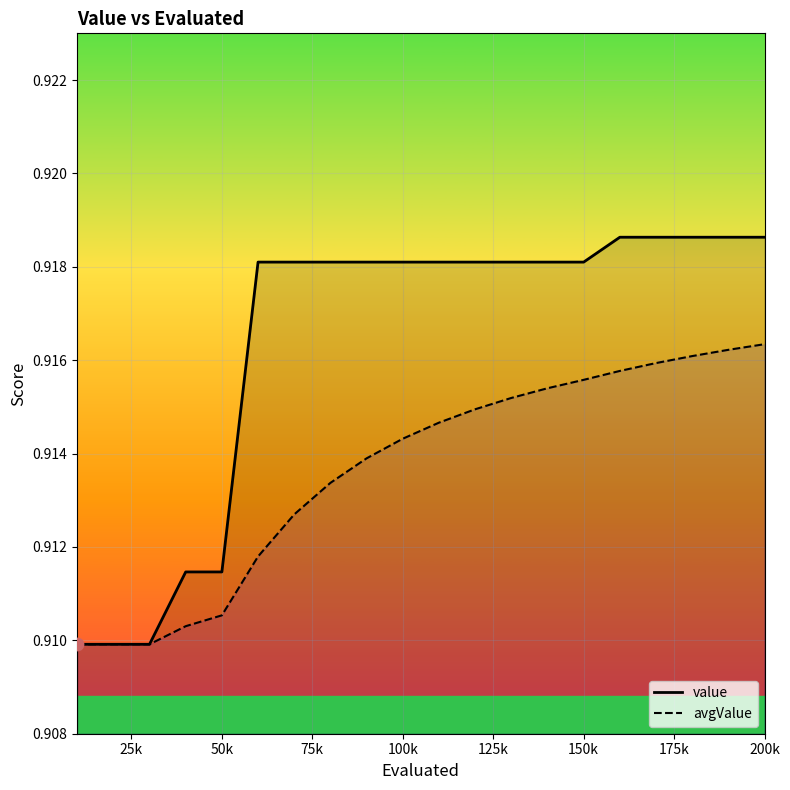

Which series has the largest total across all categories?

value